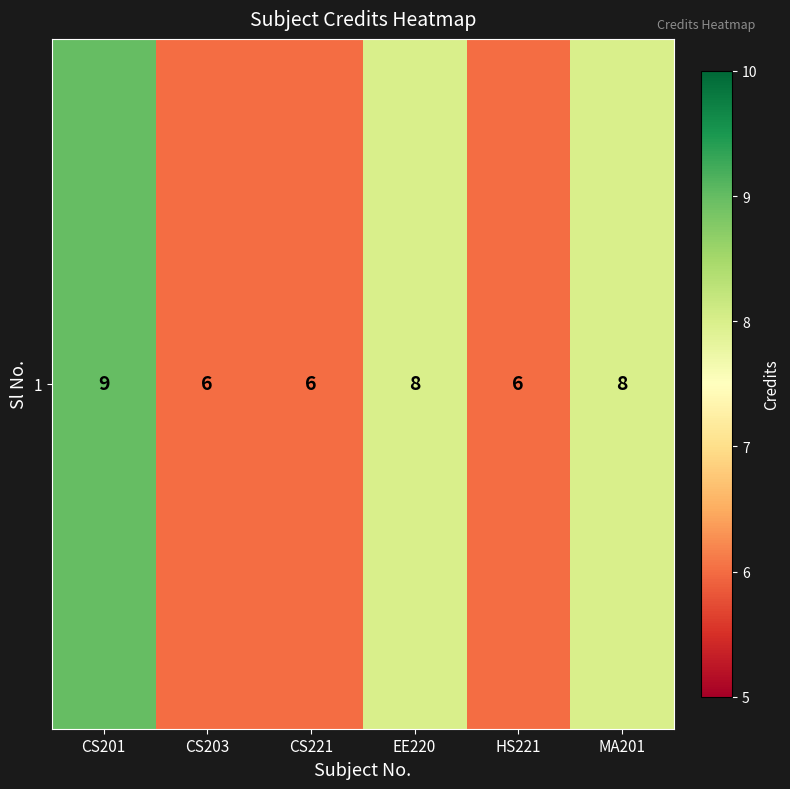

List the labels in order of value, largest first.

CS201, EE220, MA201, CS203, CS221, HS221